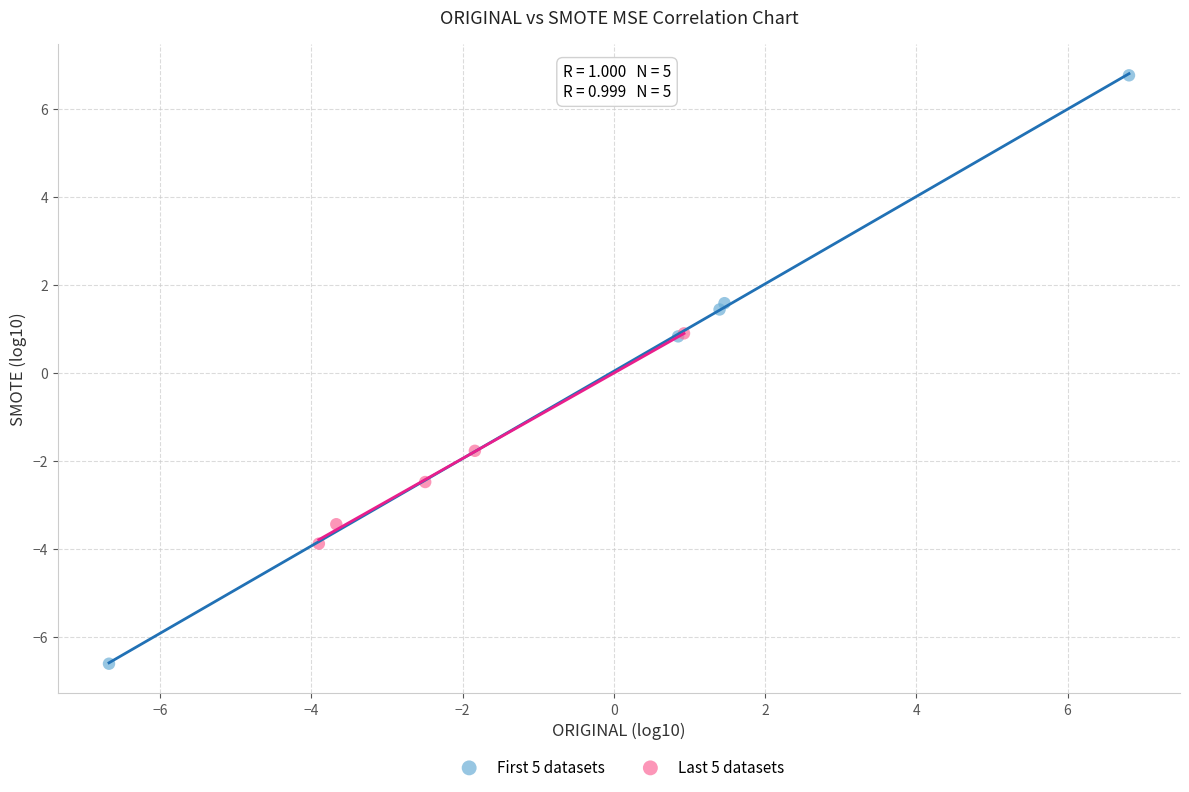

Which series contains the lowest Y value?

First 5 datasets